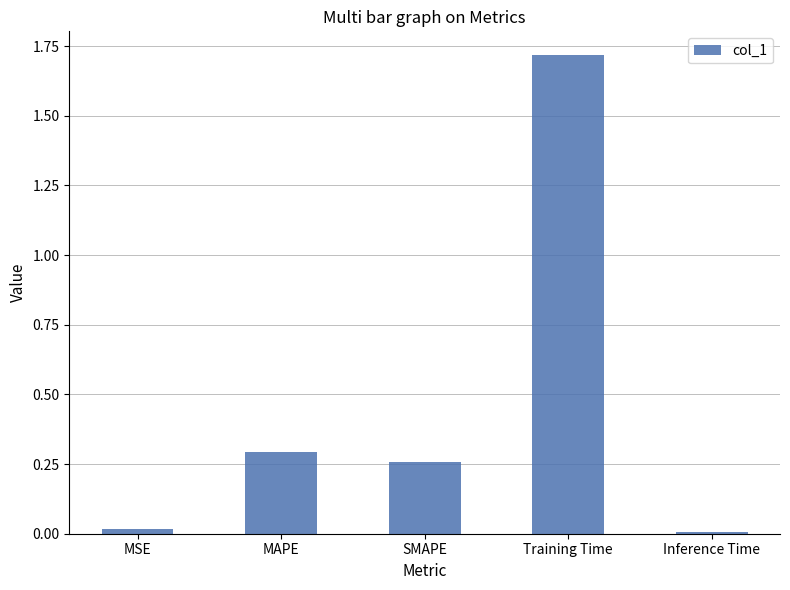

True or false: the data shows 0.3 at SMAPE.

True